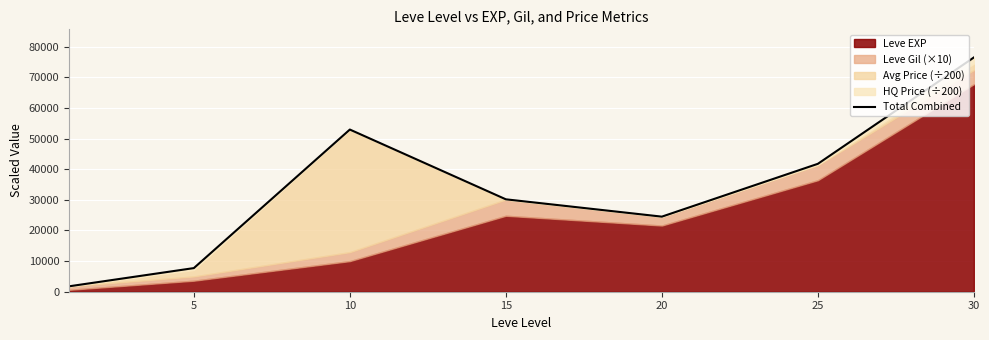

What is the sum of the values at 5 and 30?

84158.8